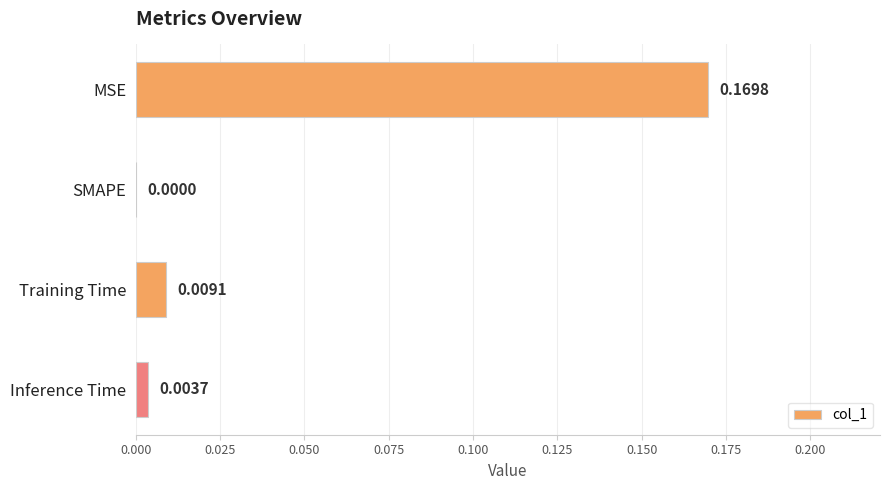

Which has a higher value, Inference Time or SMAPE?

Inference Time